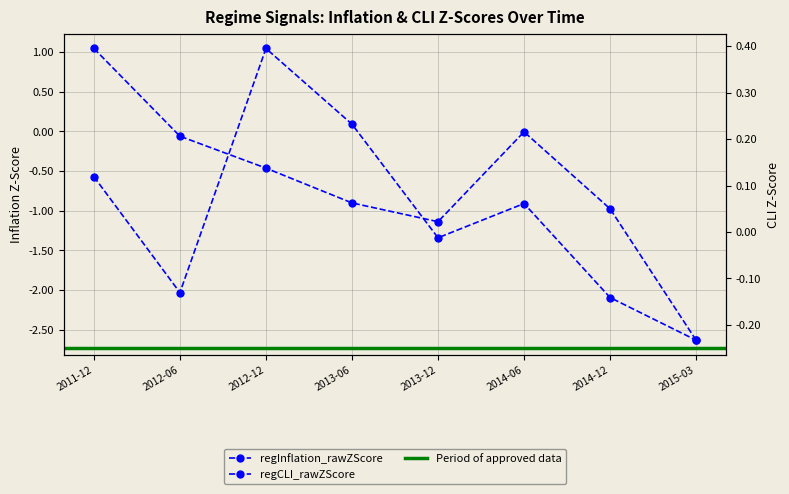

What are all the series names shown in the legend?

regInflation_rawZScore, regCLI_rawZScore